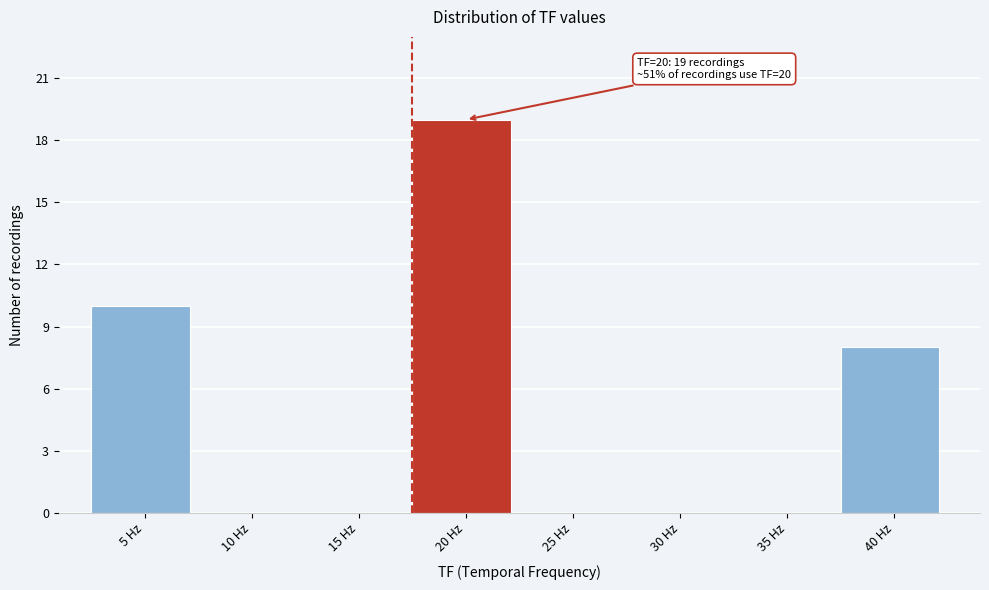

Reading right to left, what are all the values shown in this chart?

40 Hz=8	35 Hz=0	30 Hz=0	25 Hz=0	20 Hz=19	15 Hz=0	10 Hz=0	5 Hz=10